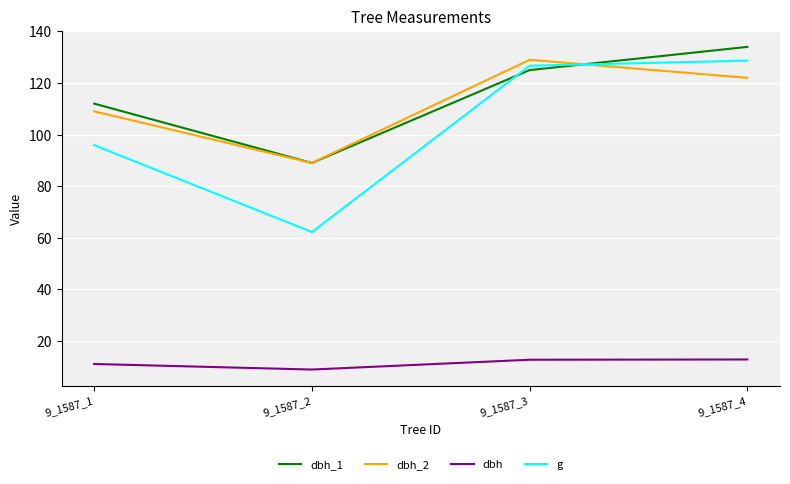

How many values in the dbh series exceed 12?

2